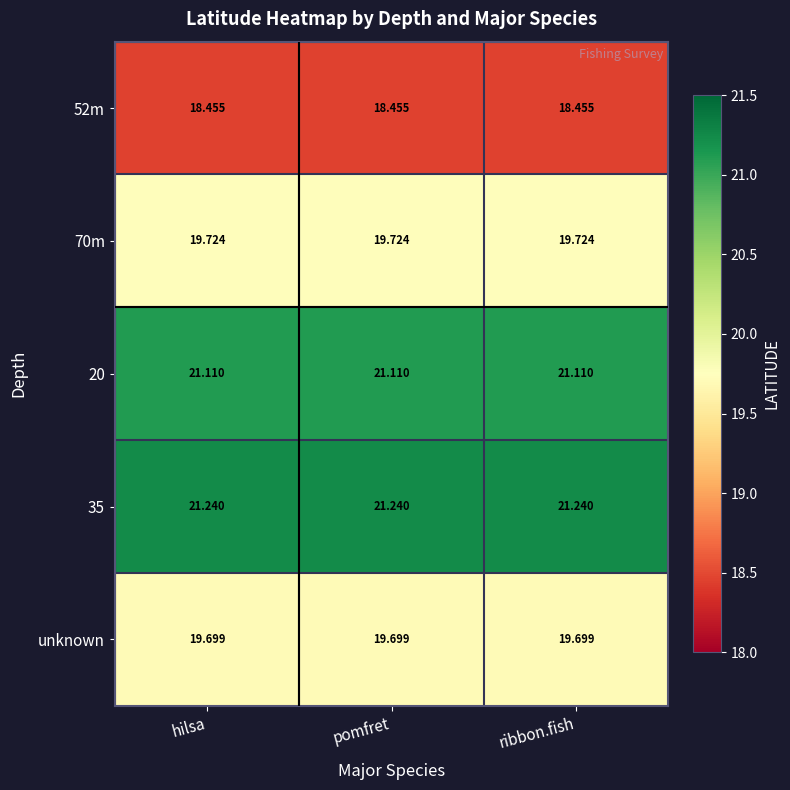

What is the greatest value displayed?

21.2